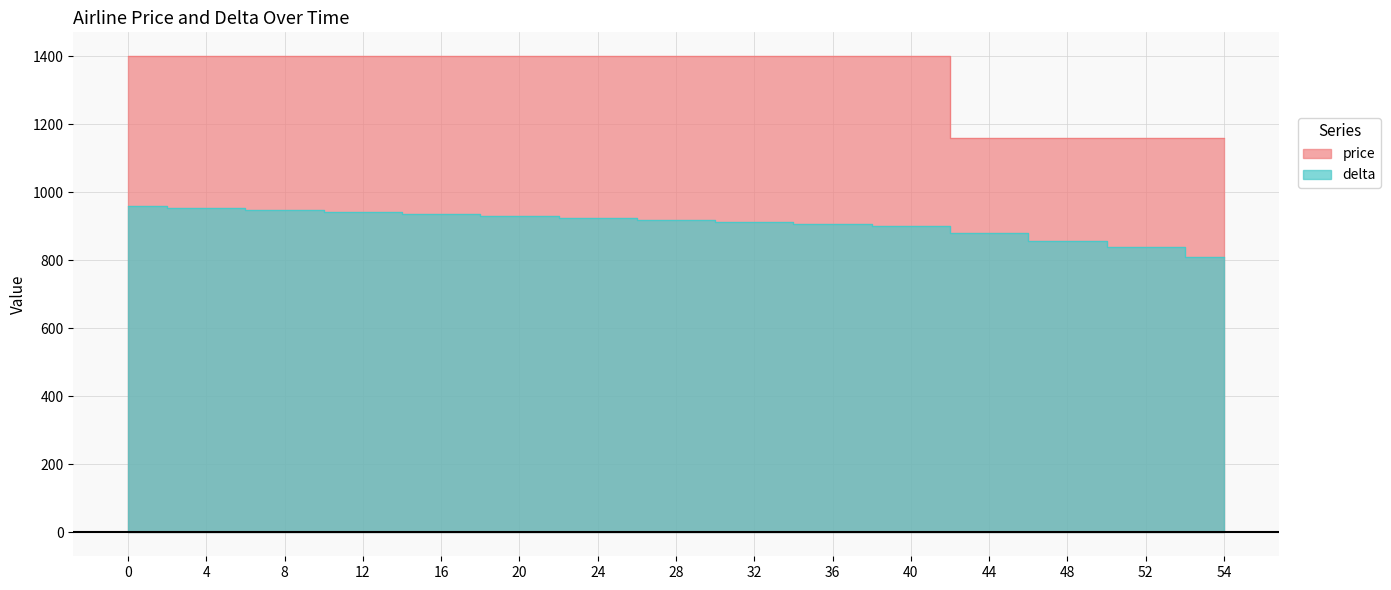

True or false: delta has a value of 308 at 40.

False